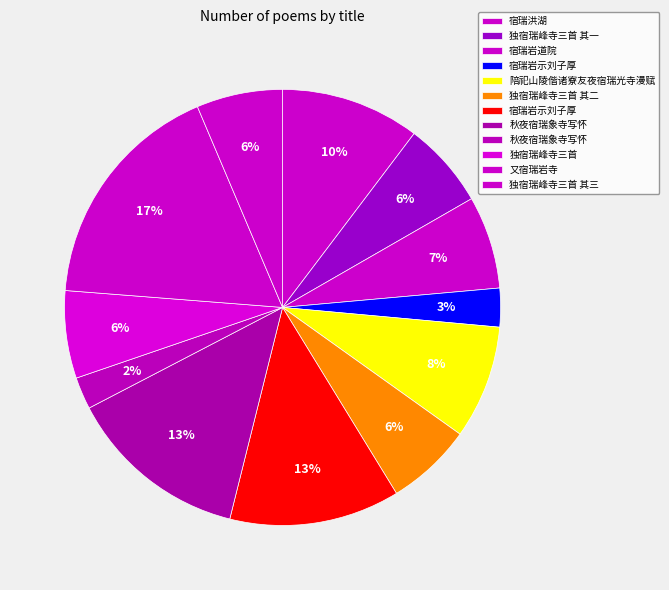

Which slice is the largest?

又宿瑞岩寺